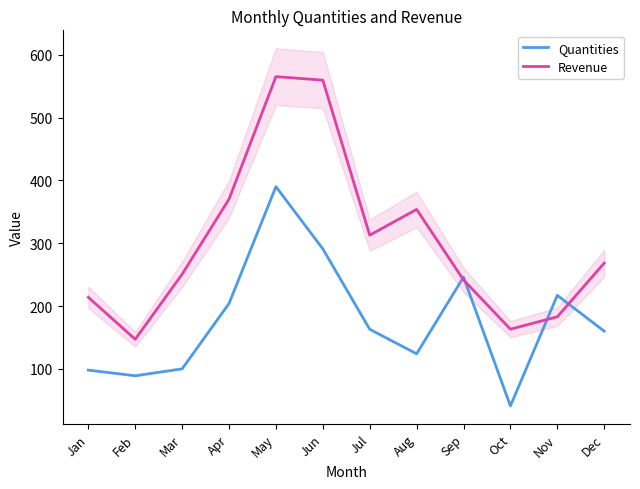

How many data points in Quantities are less than 163?

6